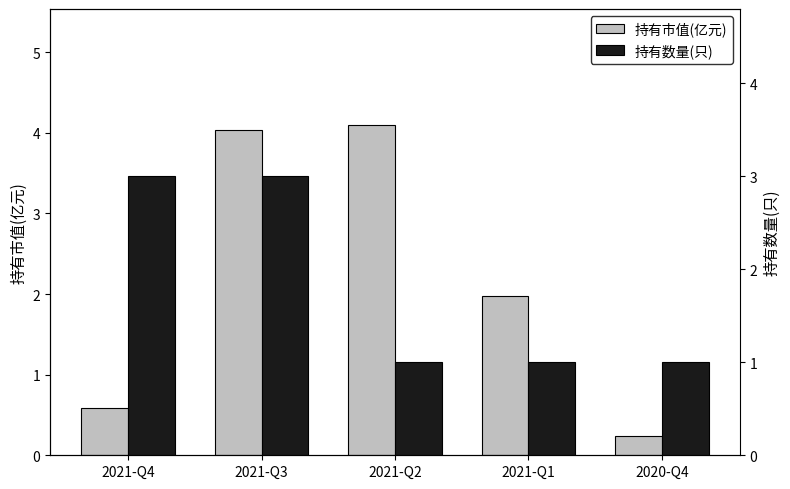

What is the highest value of the 持有数量(只) series?

3.0